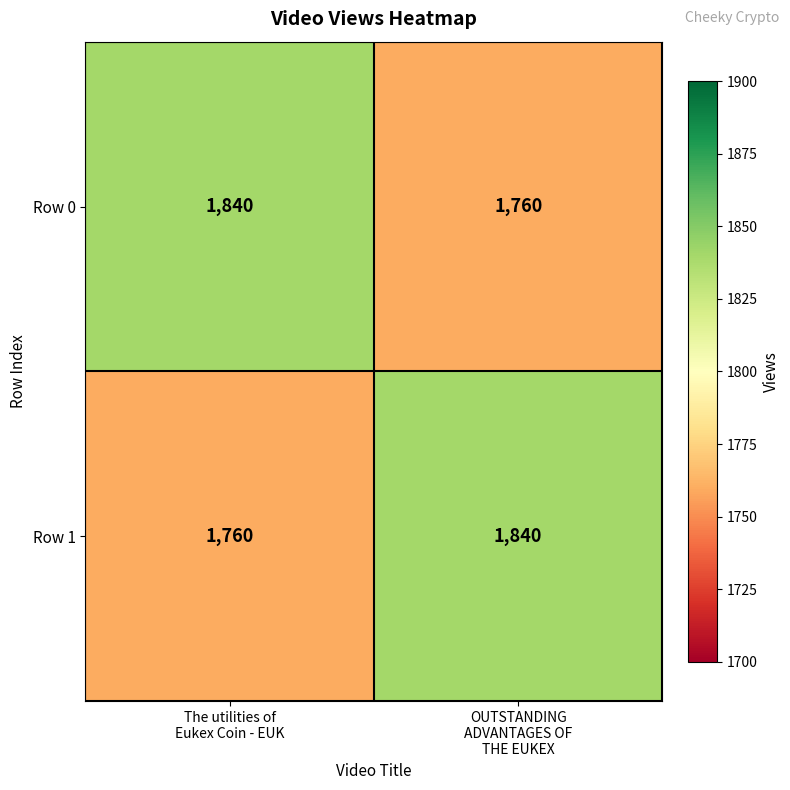

What is the minimum value shown in the chart?

1760